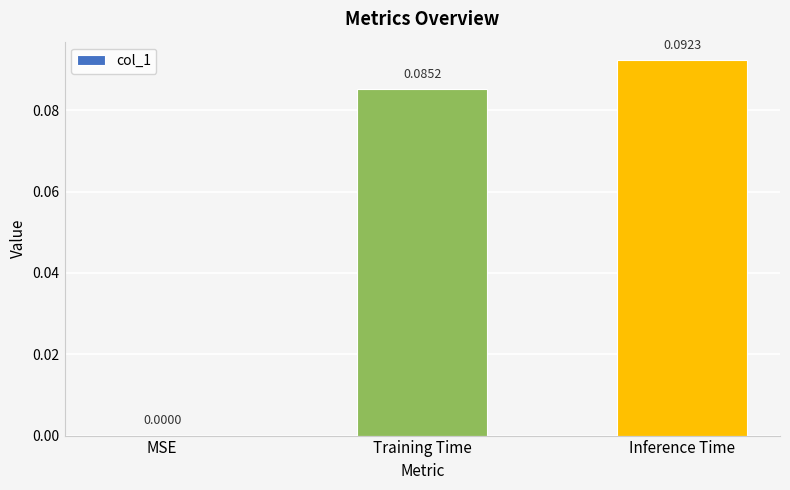

What is the change in value from MSE to Training Time?

+0.1